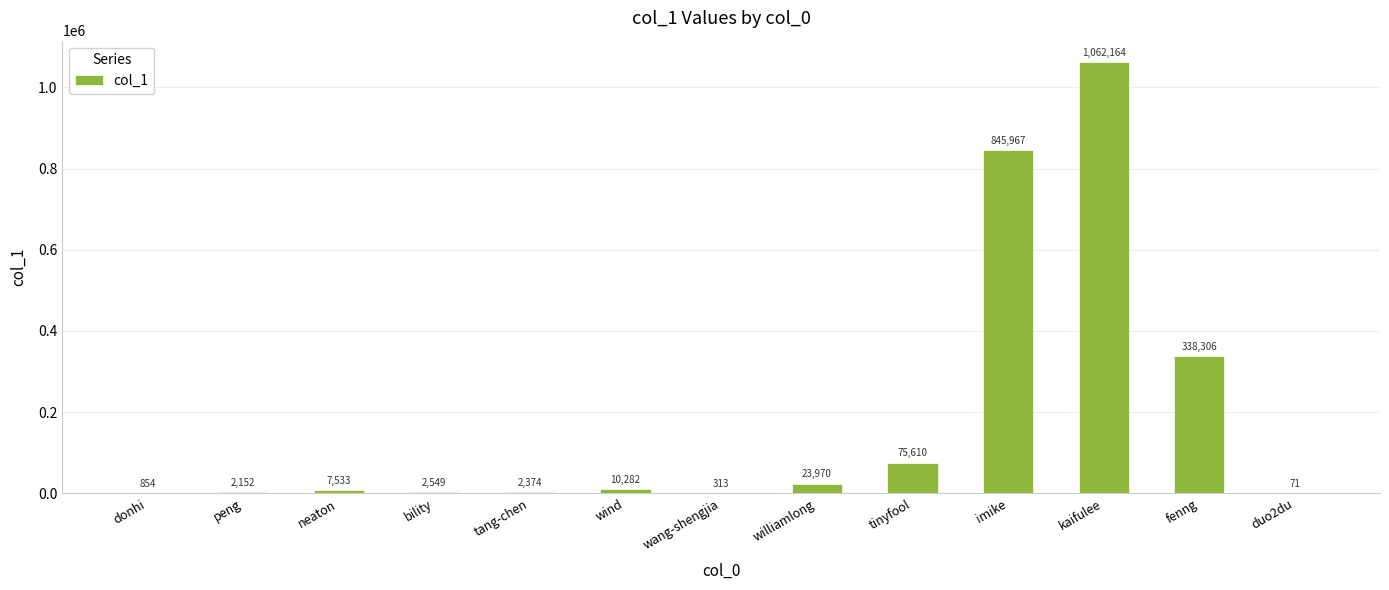

Which category has the highest value across all series?

kaifulee